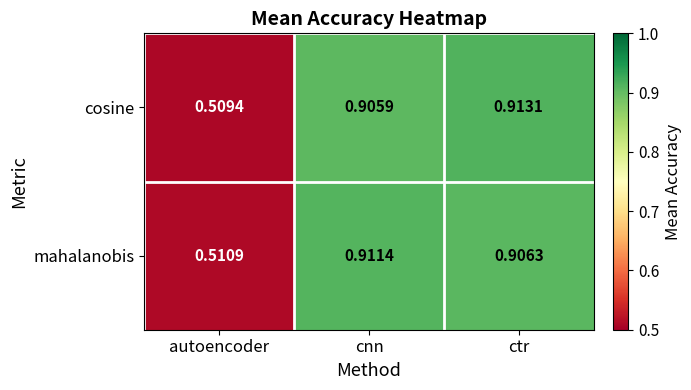

Which series has the widest spread of values?

cosine